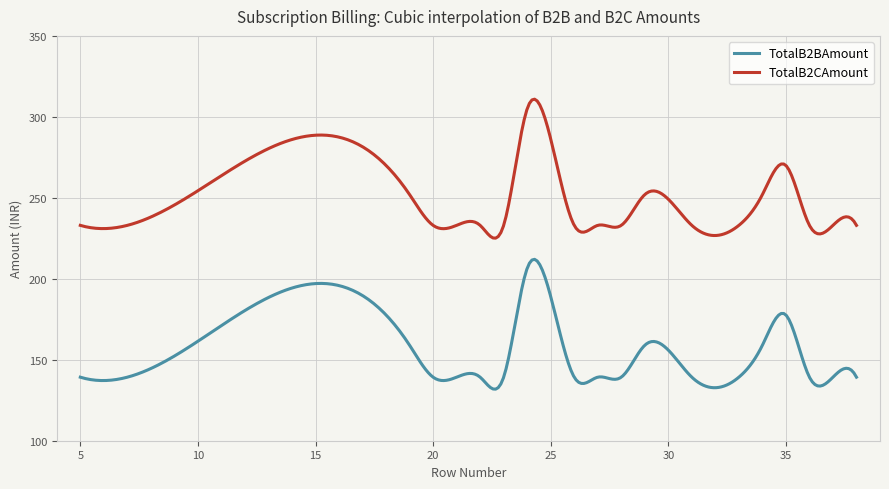

List the series in order of their peak value, highest first.

TotalB2CAmount, TotalB2BAmount